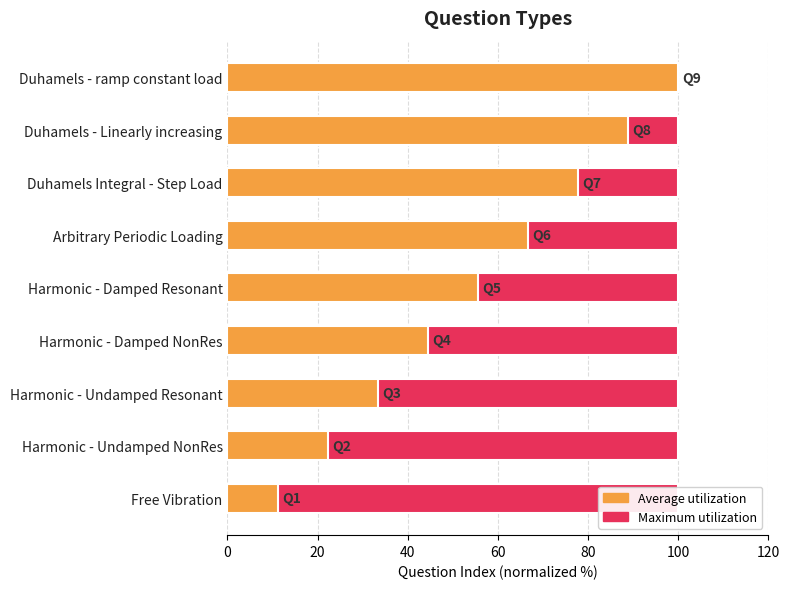

The value of Average utilization at Free Vibration is 18.5. True or false?

False